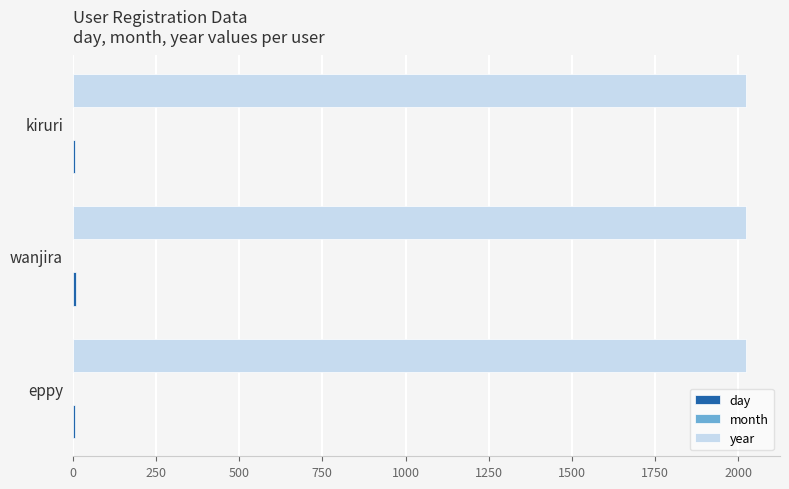

What is the maximum value shown in the chart?

2024